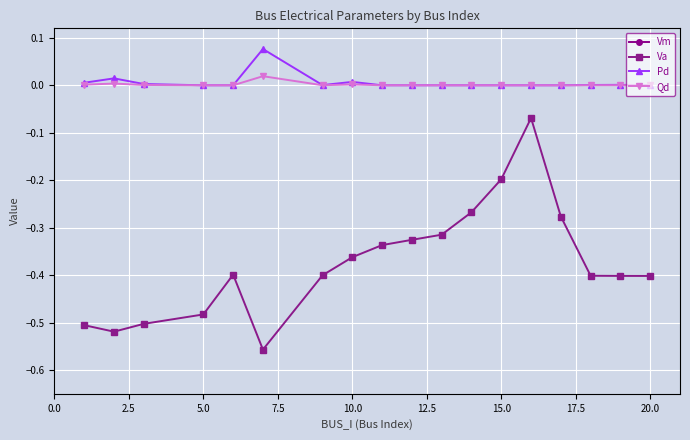

True or false: Va and Pd cross at least once.

False